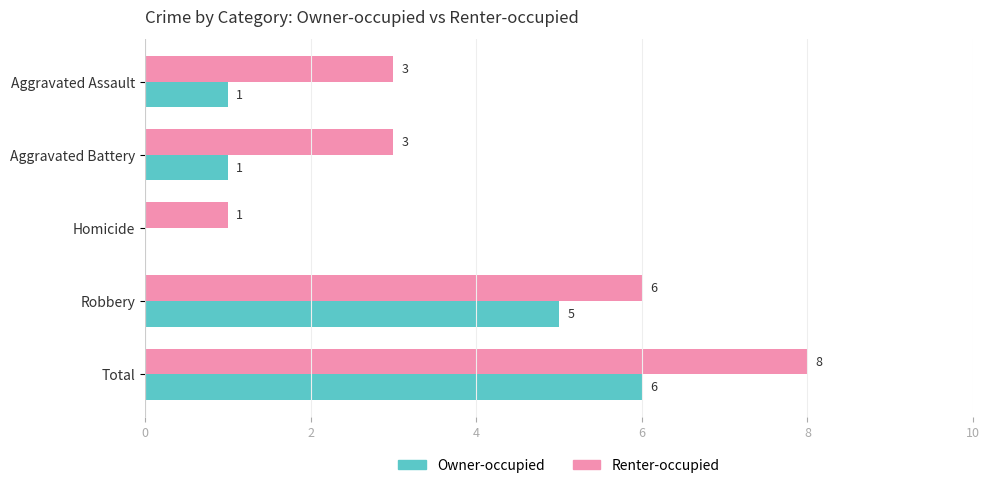

What is the sum of the Renter-occupied values at Aggravated Assault and Total?

11